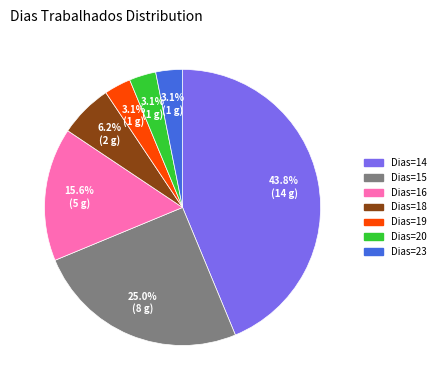

Is there a majority slice in this chart?

No